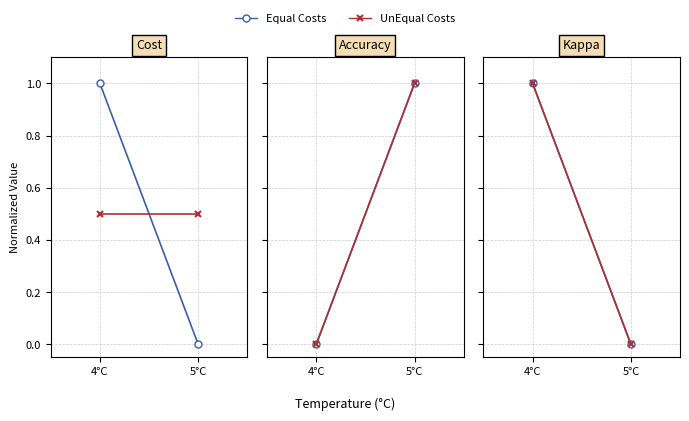

Which category has the highest value across all series?

4°C